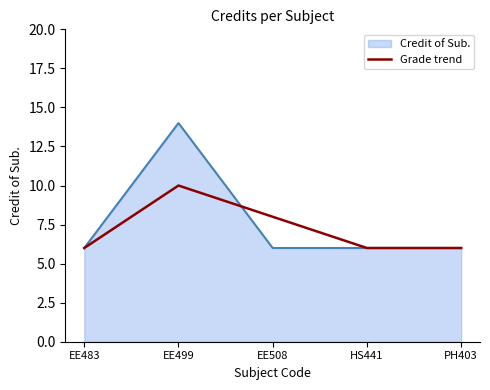

Which series has the widest spread of values?

Credit of Sub.